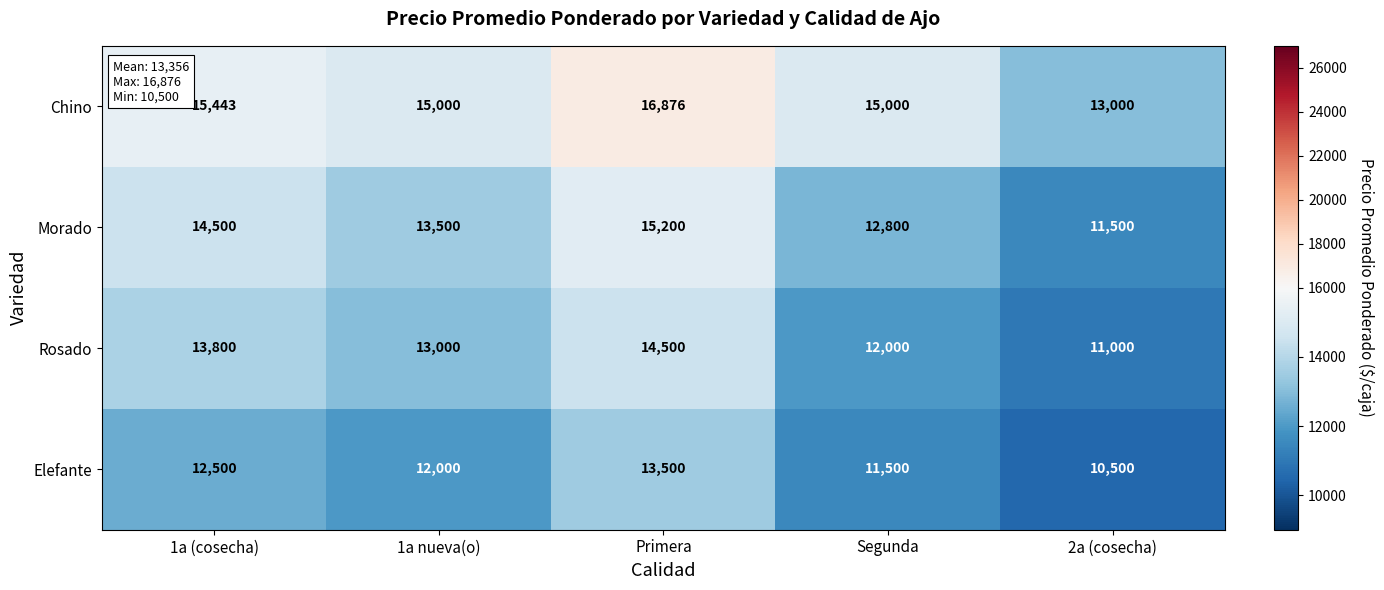

Rank the series by their average value, from highest to lowest.

Chino, Morado, Rosado, Elefante